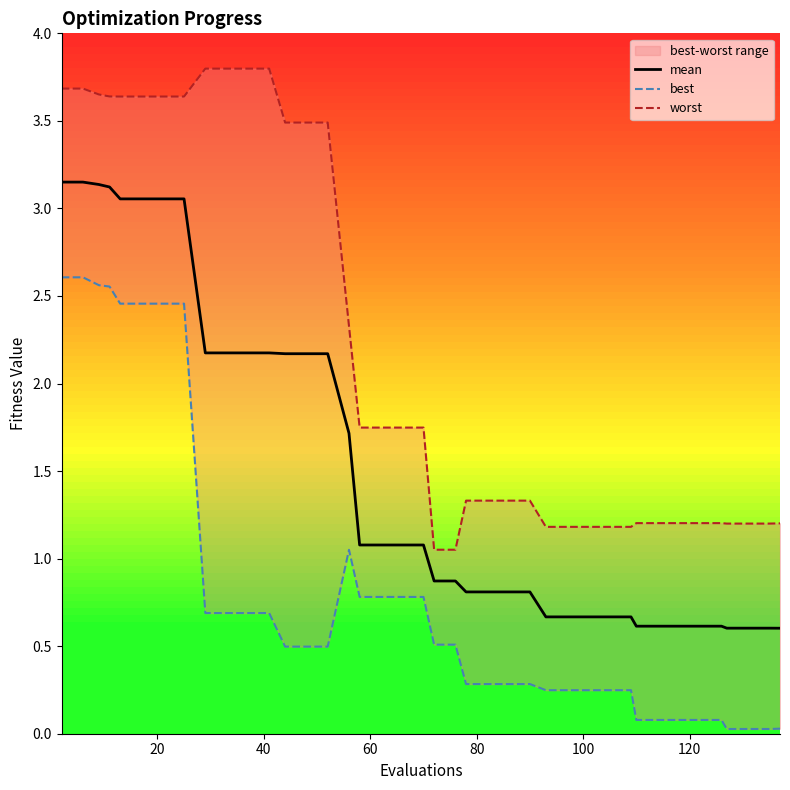

Reading left to right, extract all data points from this chart.

mean: 3.2	3.2	3.1	3.1	3.1	3.1	3.1	3.1	2.2	2.2	2.2	2.2	2.2	2.2	2.2	1.7	1.1	1.1	1.1	1.1	0.9	0.9	0.8	0.8	0.8	0.8	0.7	0.7	0.7	0.7	0.7	0.6	0.6	0.6	0.6	0.6	0.6	0.6	0.6	0.6
best: 2.6	2.6	2.6	2.6	2.5	2.5	2.5	2.5	0.7	0.7	0.7	0.7	0.5	0.5	0.5	1.1	0.8	0.8	0.8	0.8	0.5	0.5	0.3	0.3	0.3	0.3	0.2	0.2	0.2	0.2	0.2	0.1	0.1	0.1	0.1	0.1	0.0	0.0	0.0	0.0
worst: 3.7	3.7	3.7	3.6	3.6	3.6	3.6	3.6	3.8	3.8	3.8	3.8	3.5	3.5	3.5	2.3	1.7	1.7	1.7	1.7	1.1	1.1	1.3	1.3	1.3	1.3	1.2	1.2	1.2	1.2	1.2	1.2	1.2	1.2	1.2	1.2	1.2	1.2	1.2	1.2